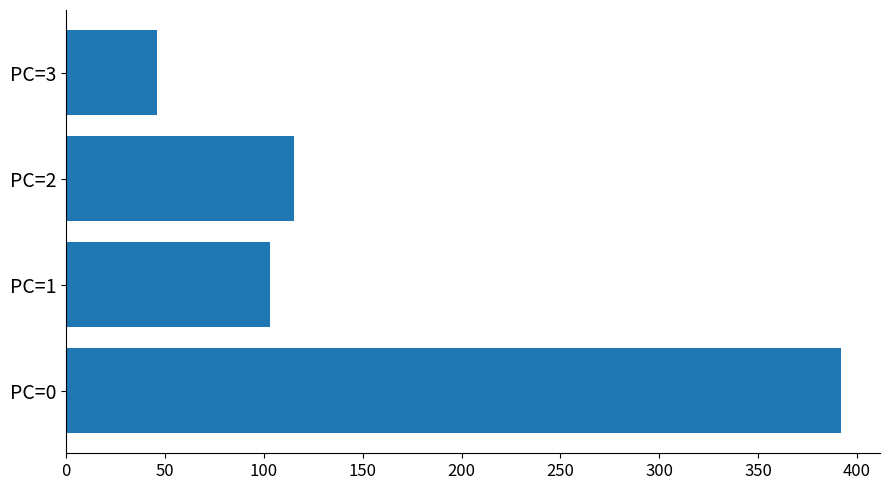

What is the difference between the maximum and minimum values?

346